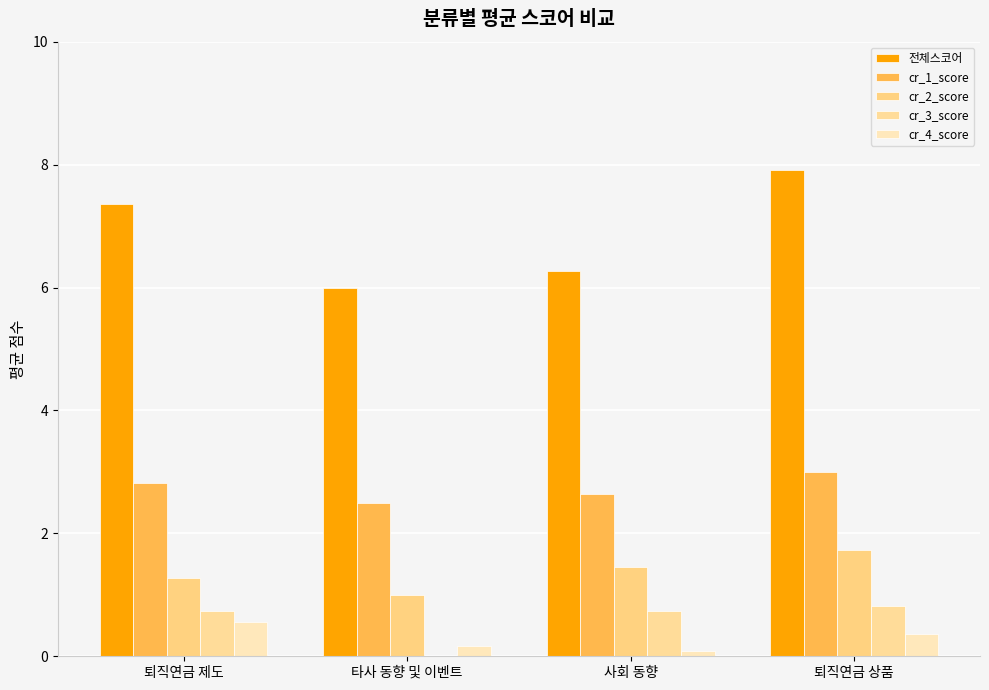

Are the bars horizontal?

No